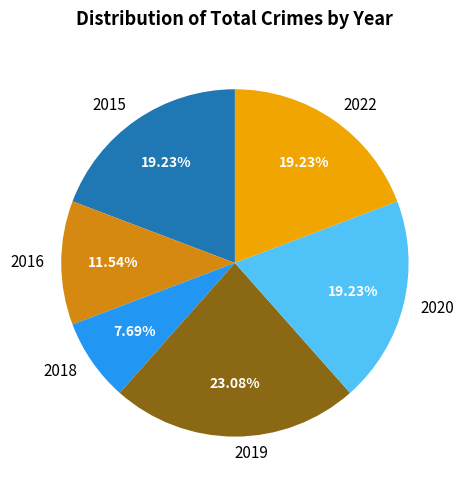

Approximately how many times larger is the value at 2019 compared to 2020?

1.2